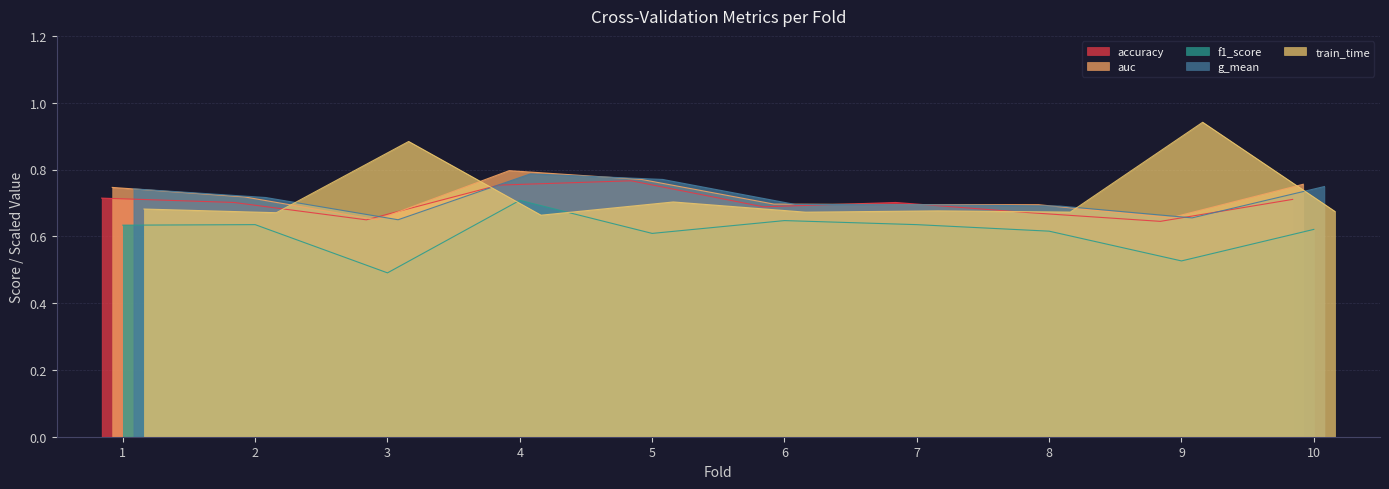

What is the difference between the maximum and minimum values in the g_mean series?

0.1